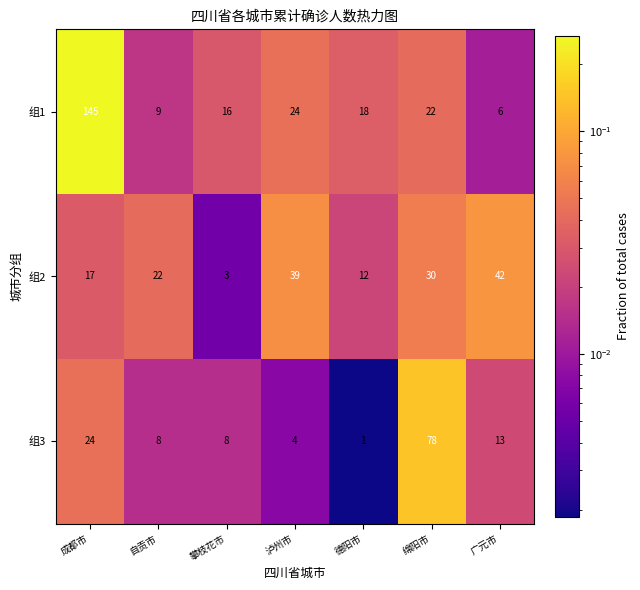

What is the total value across all series at 广元市?

61